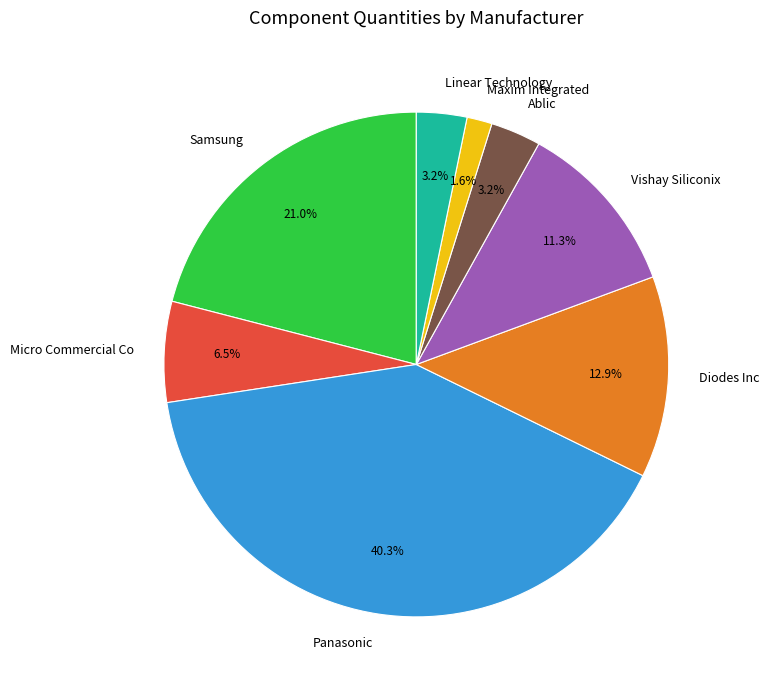

Is it true that Panasonic is 46% of the pie?

False